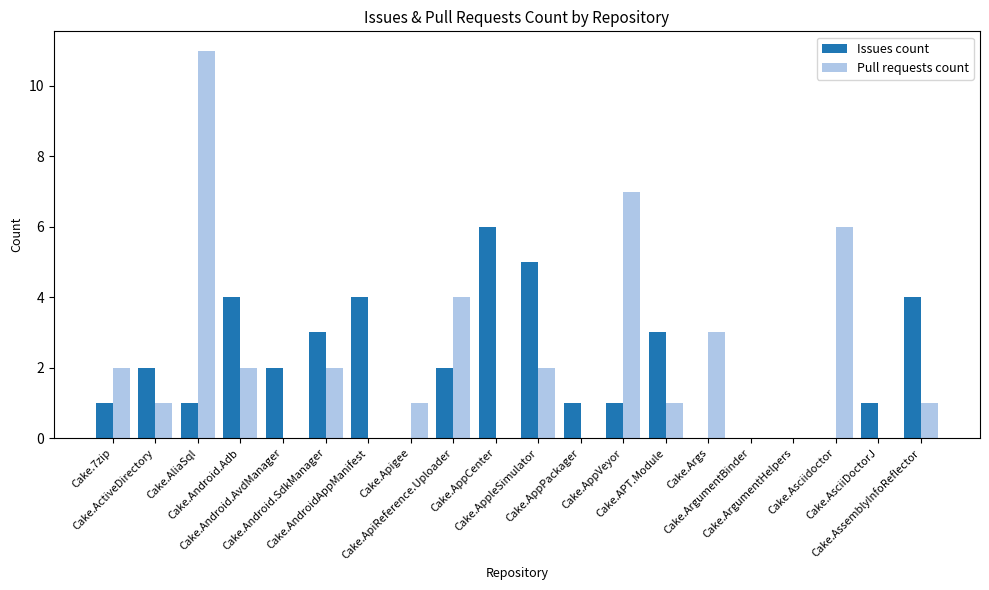

What is the greatest value displayed?

11